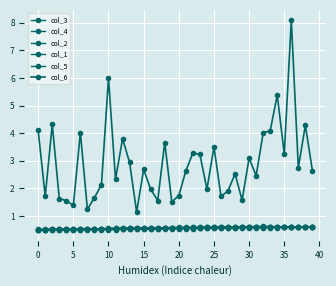

What is the difference between the maximum and second lowest values in the col_5 series?

0.1